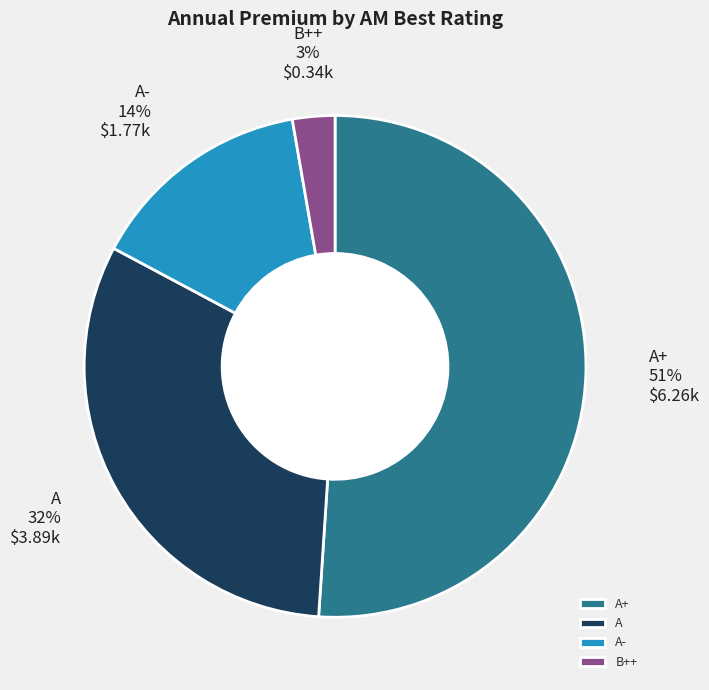

Rank the categories by value from highest to lowest.

A+, A, A-, B++